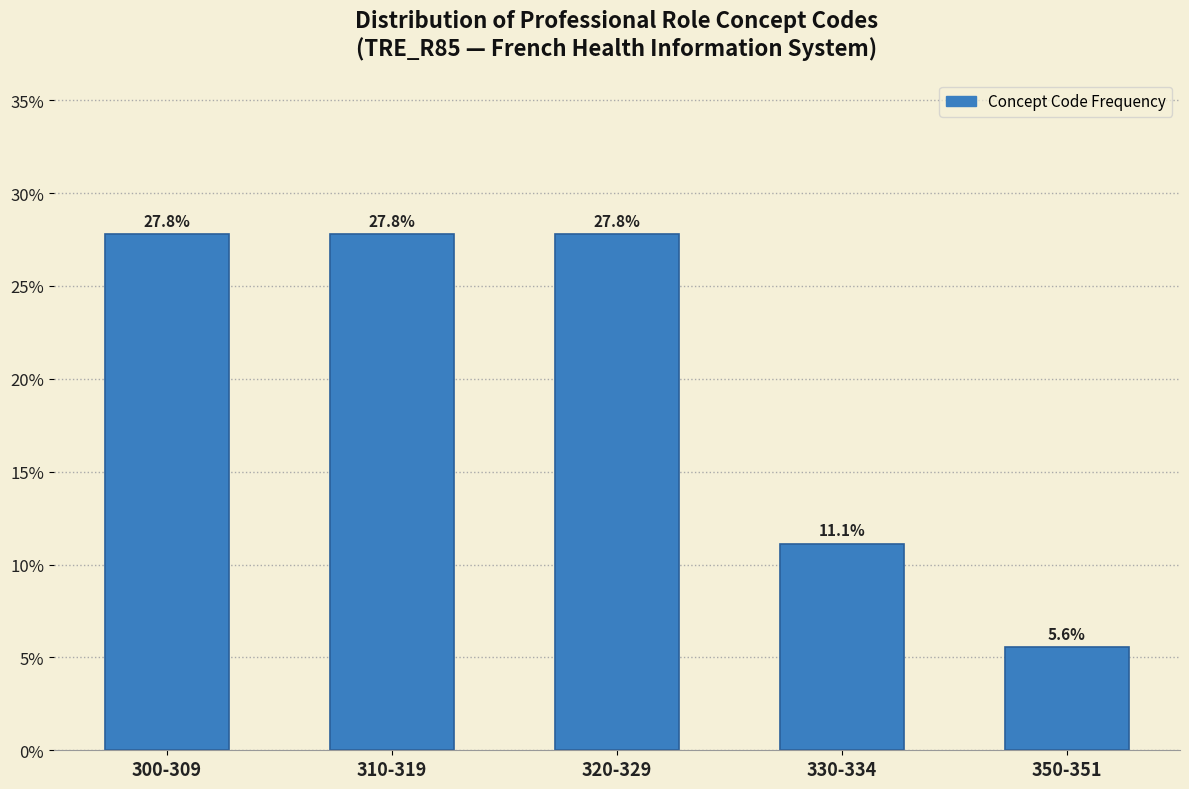

Reading right to left, what are all the values shown in this chart?

5.6	11.1	27.8	27.8	27.8